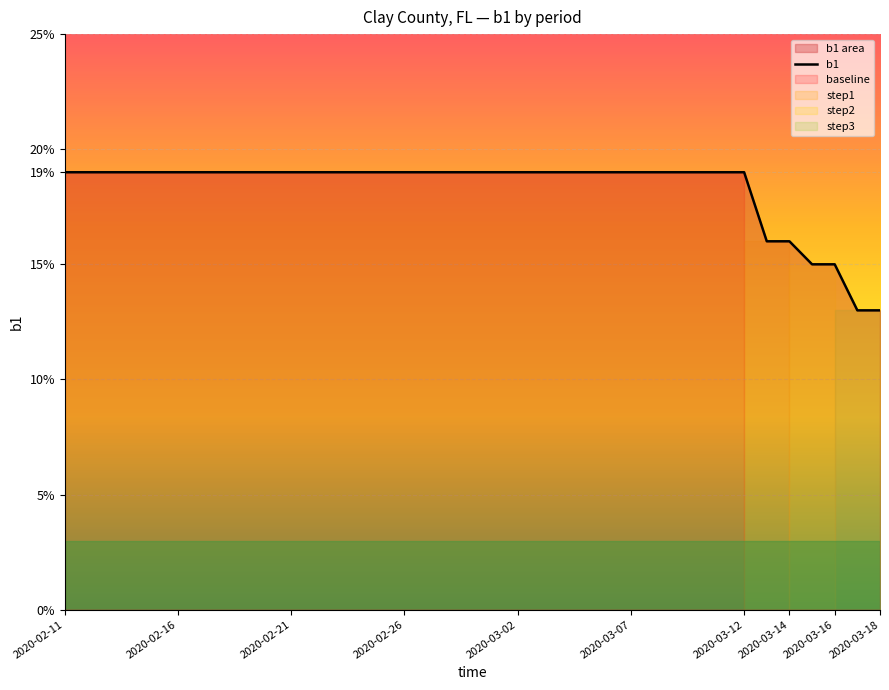

The value at 2020-03-02 is 0.1. True or false?

False